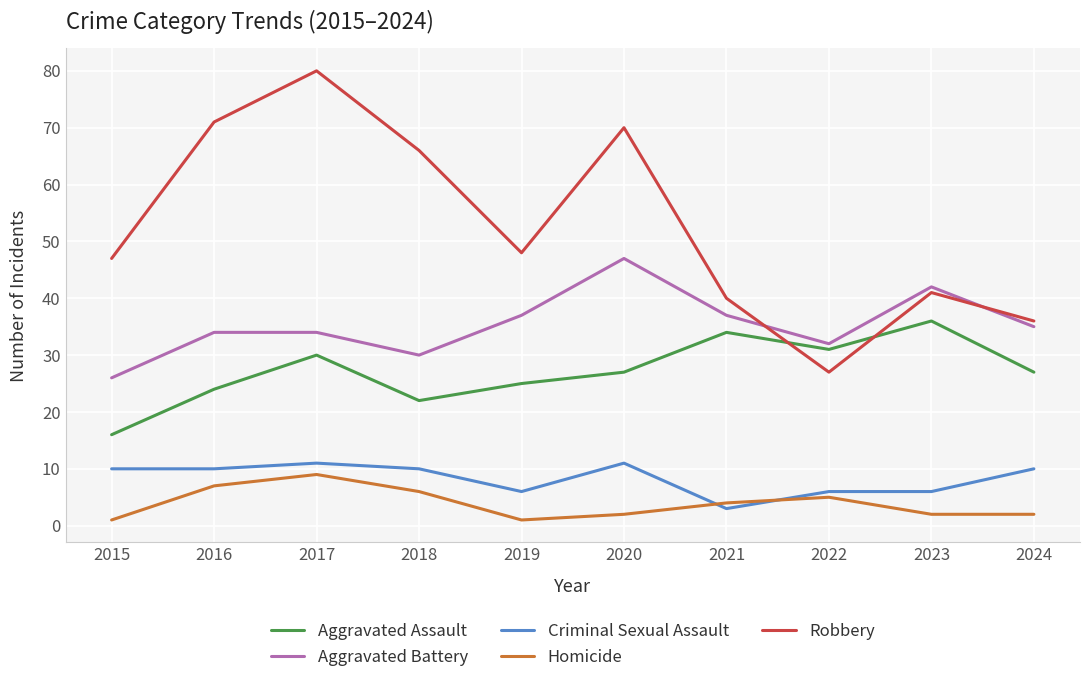

What is the difference between the maximum and second lowest values in the Criminal Sexual Assault series?

5